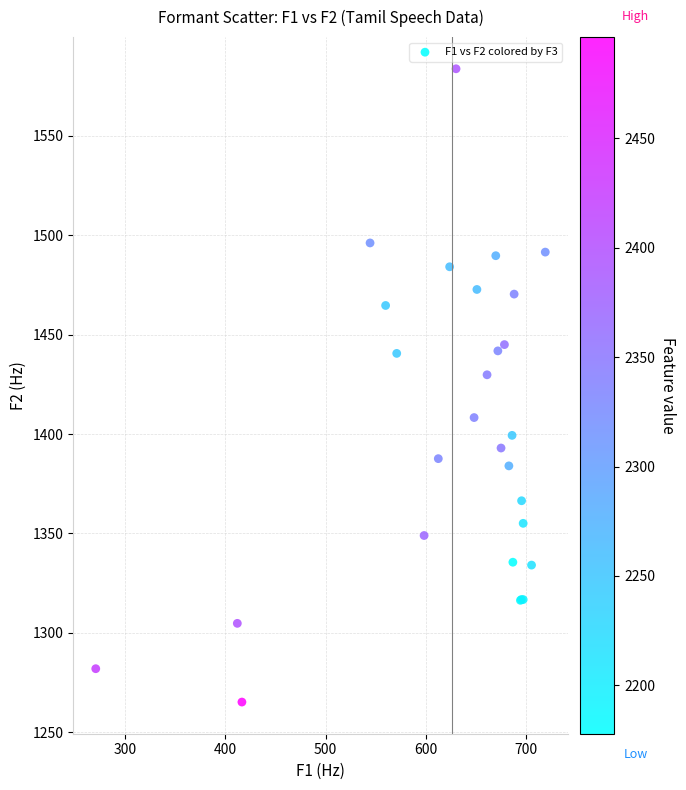

What Y value in the scatter plot is closest to 1424?

1429.8